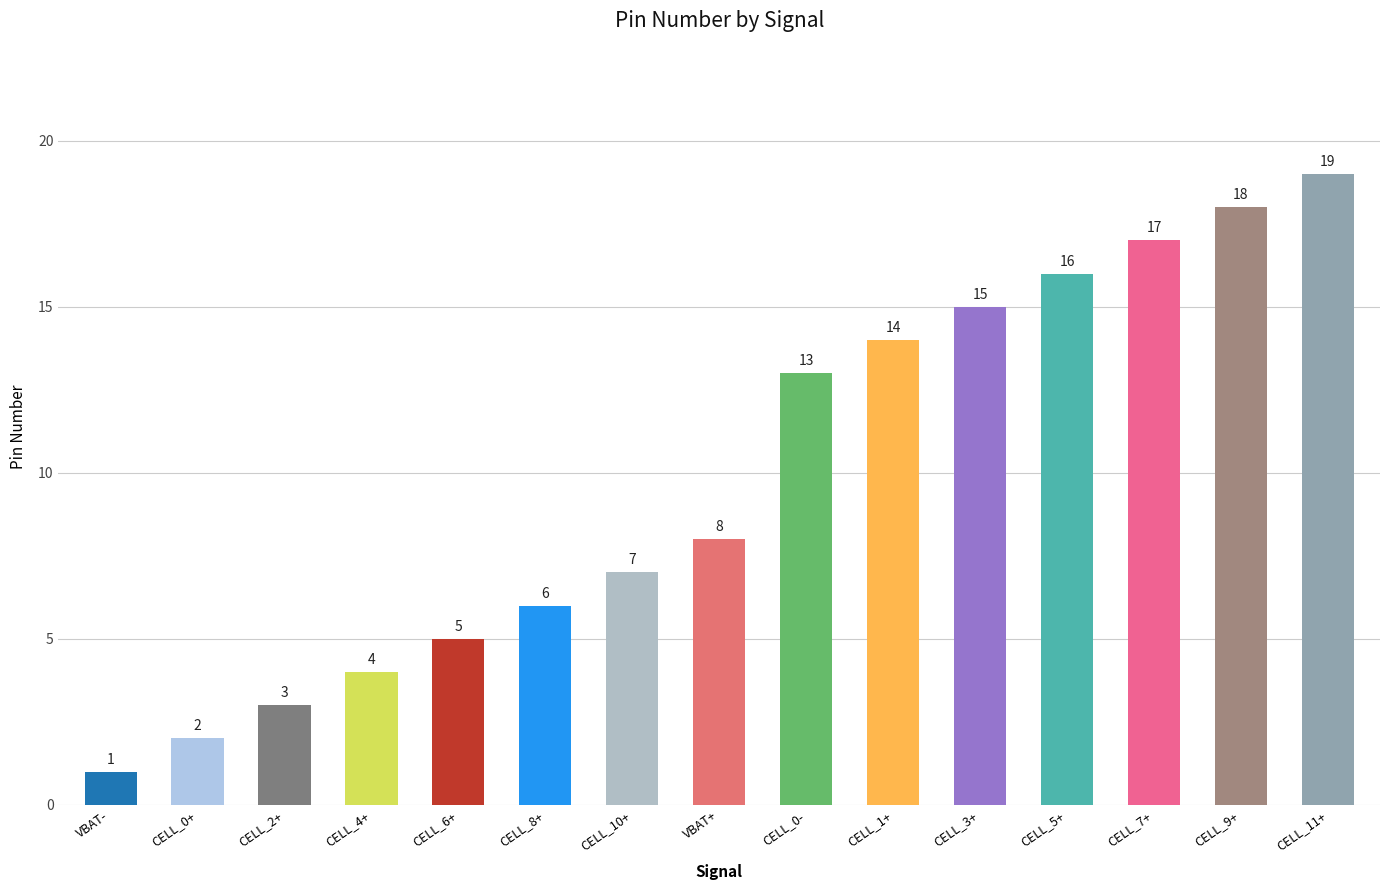

Rank the categories by value from highest to lowest.

CELL_11+, CELL_9+, CELL_7+, CELL_5+, CELL_3+, CELL_1+, CELL_0-, VBAT+, CELL_10+, CELL_8+, CELL_6+, CELL_4+, CELL_2+, CELL_0+, VBAT-